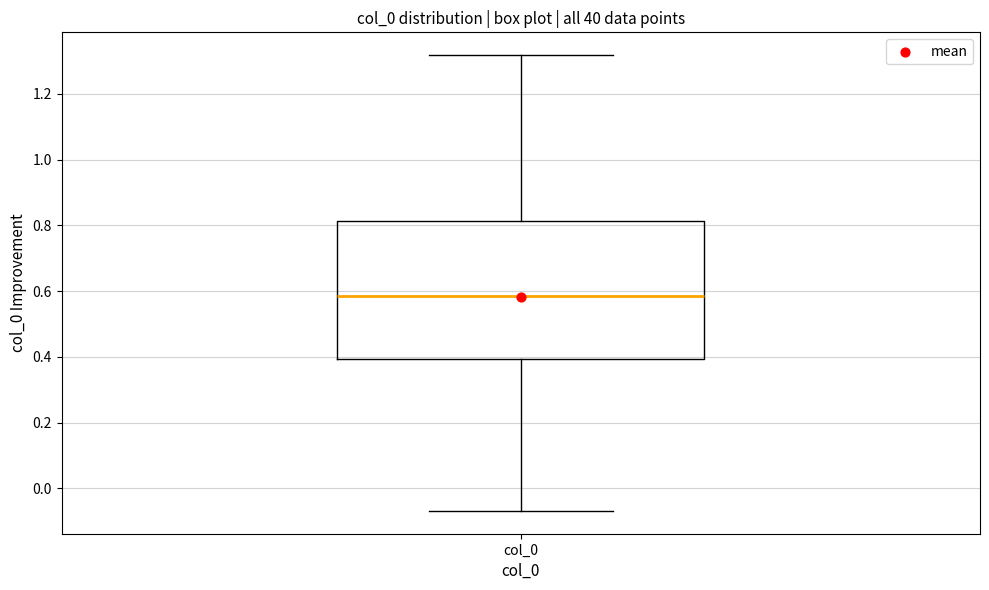

Where is the lower edge of the box for col_0 on the y-axis? The values are not printed on the chart, so give them approximately, as read against the axis.

0.40